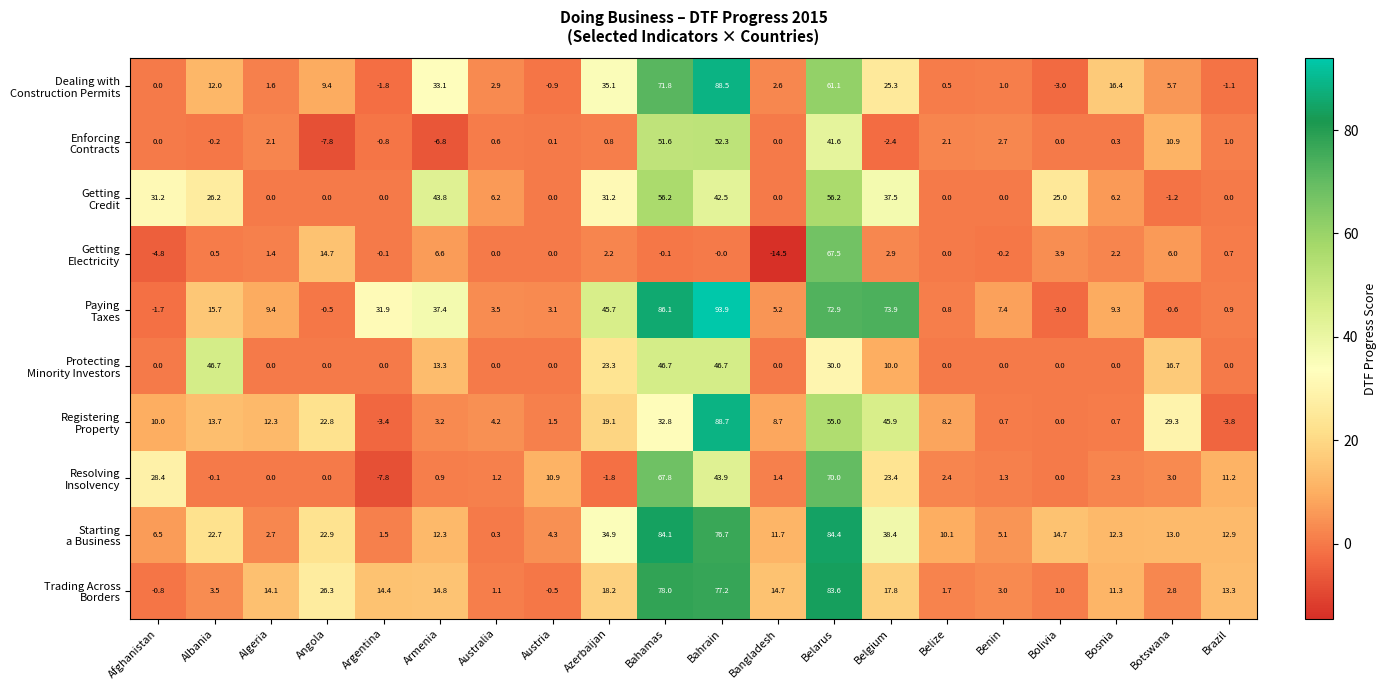

What is the difference between the highest and lowest values at Botswana?

30.5